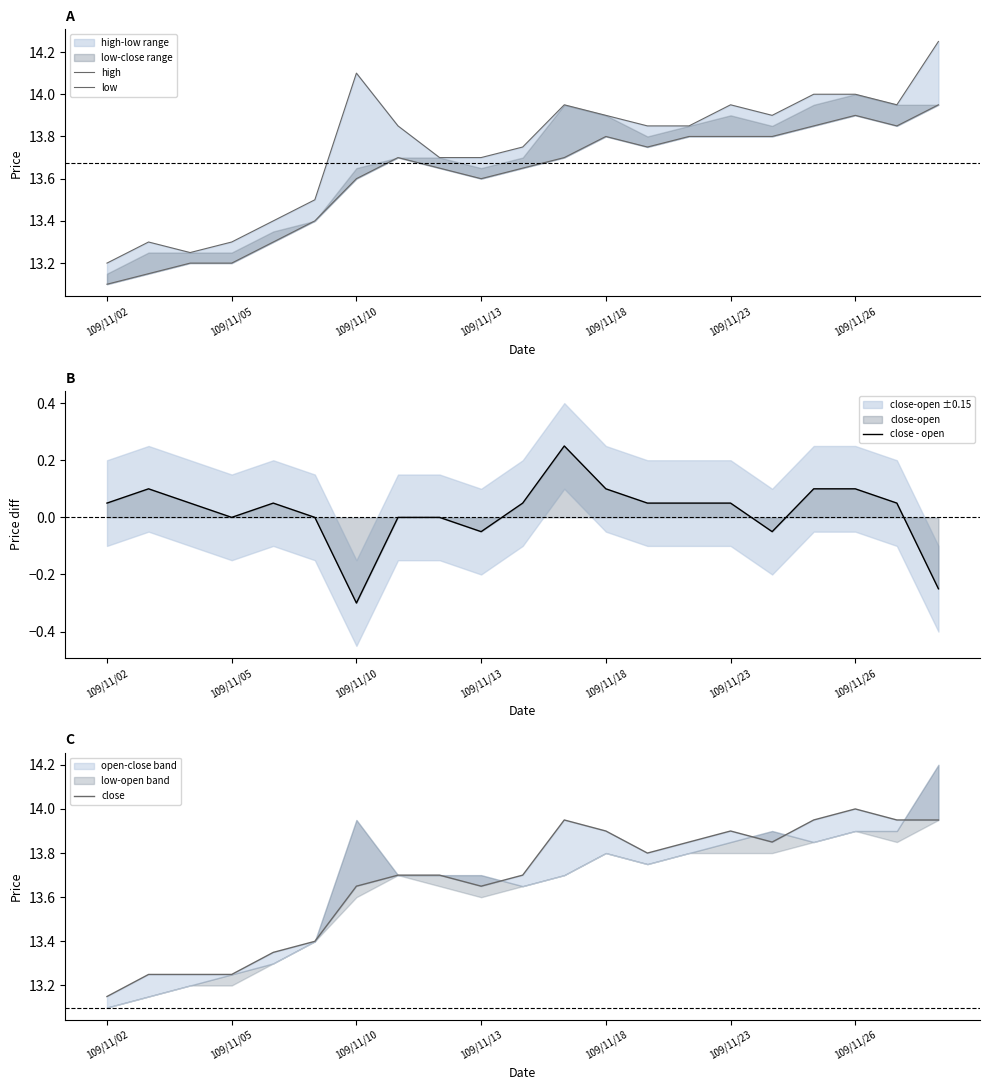

Count the number of data series in this chart.

4